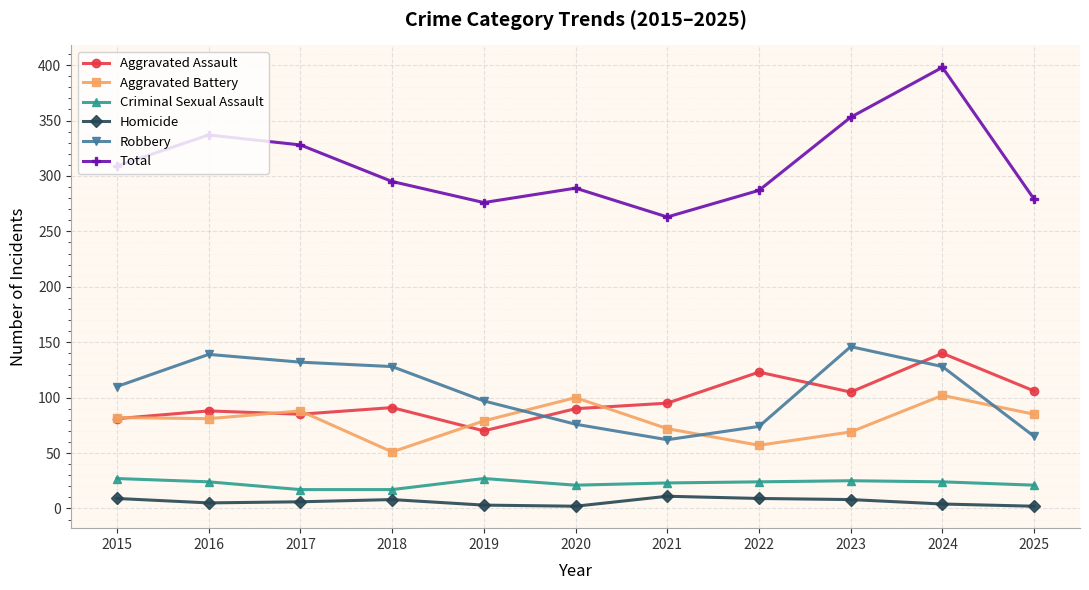

True or false: Homicide and Robbery intersect in this chart.

False